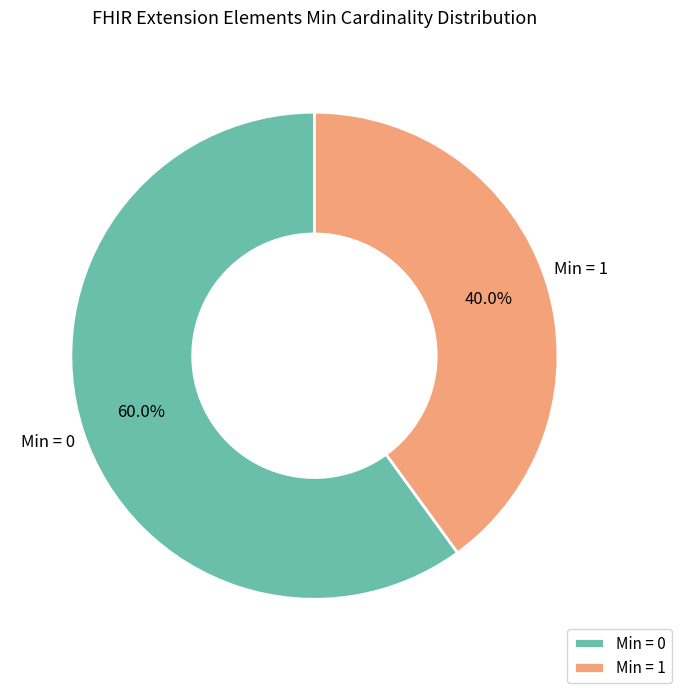

Which has a higher value, Min = 0 or Min = 1?

Min = 0